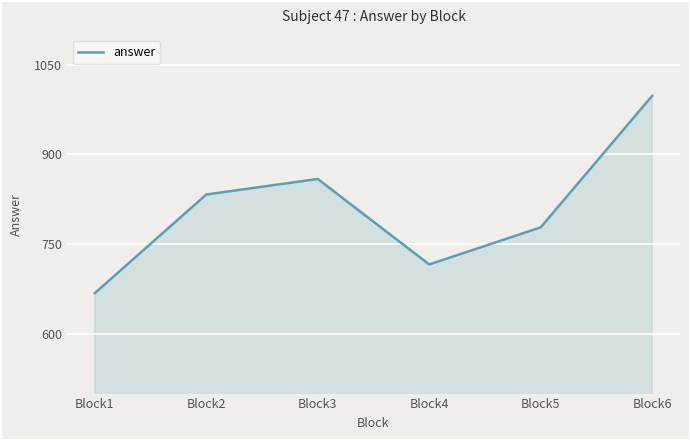

How many interior local peaks (higher than both neighbors) does the data have?

1